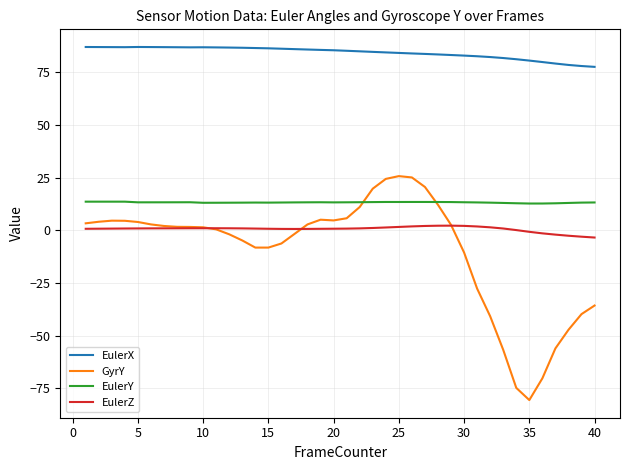

True or false: EulerX and EulerY intersect in this chart.

False